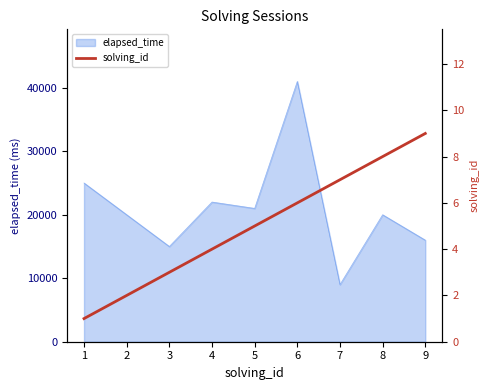

The chart shows a value of 8 at 5. True or false?

False